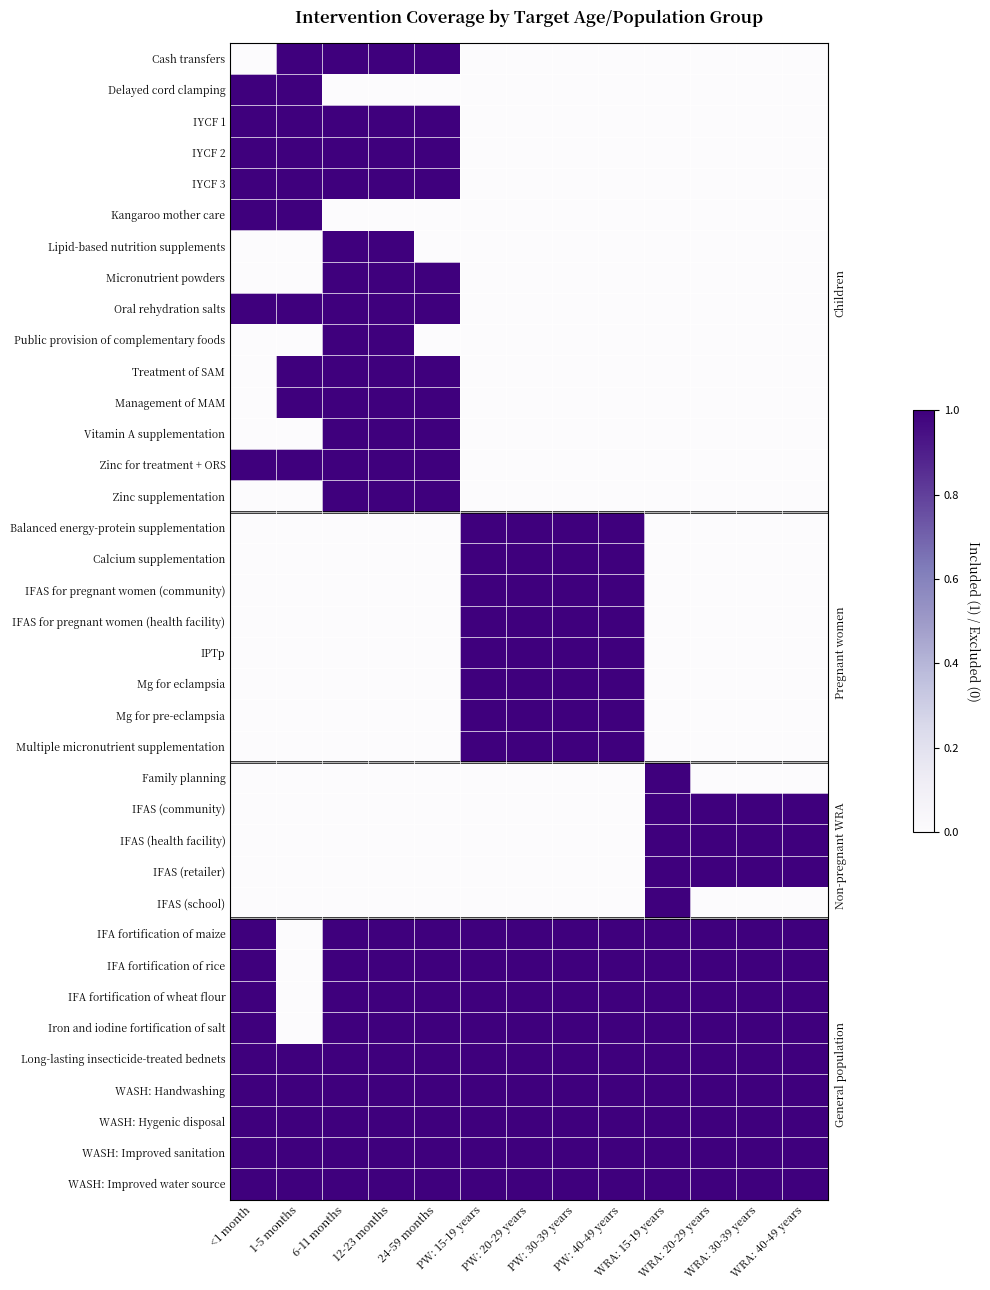

At which category does the chart reach its minimum across all series?

<1 month